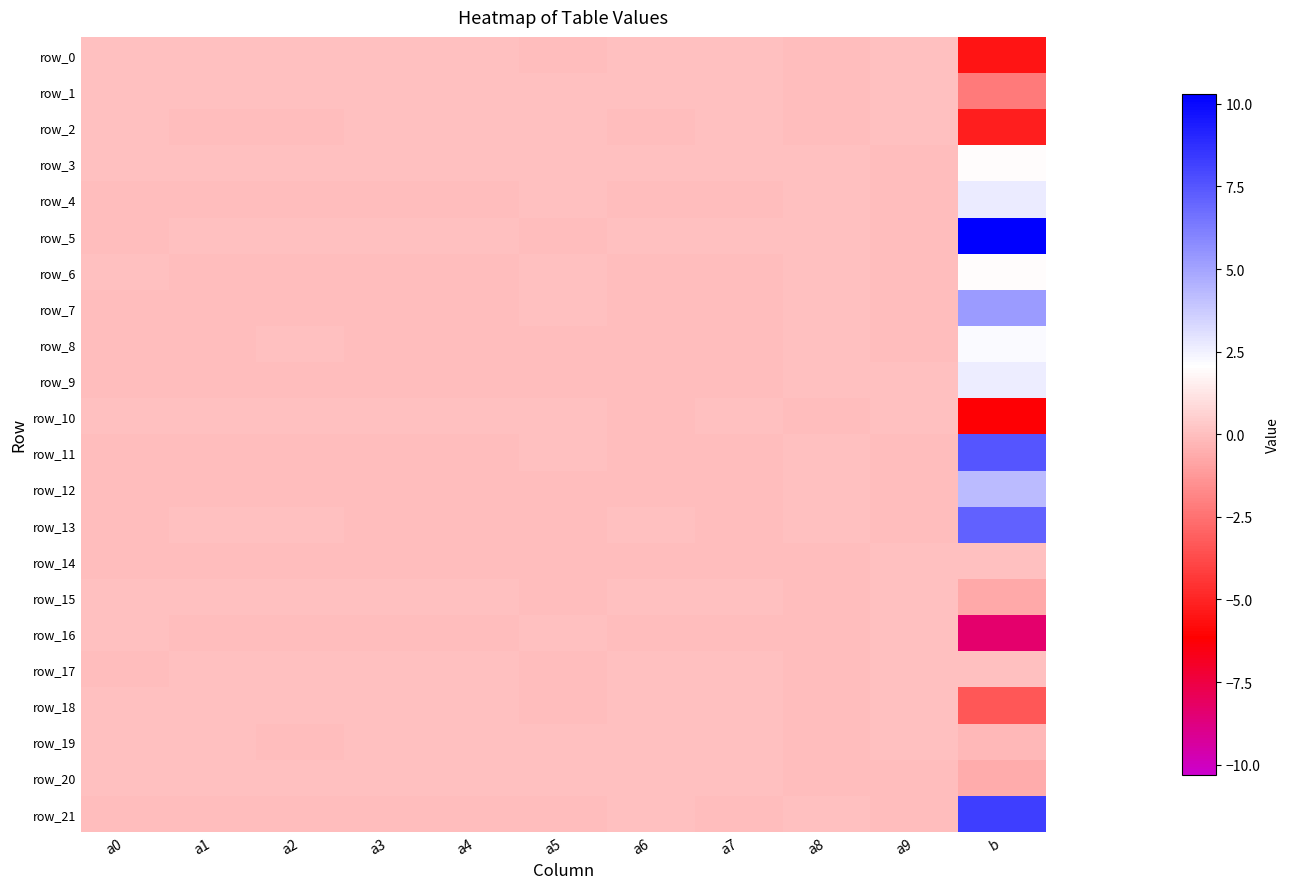

Between a6 and a7, which series saw the biggest shift?

row_5